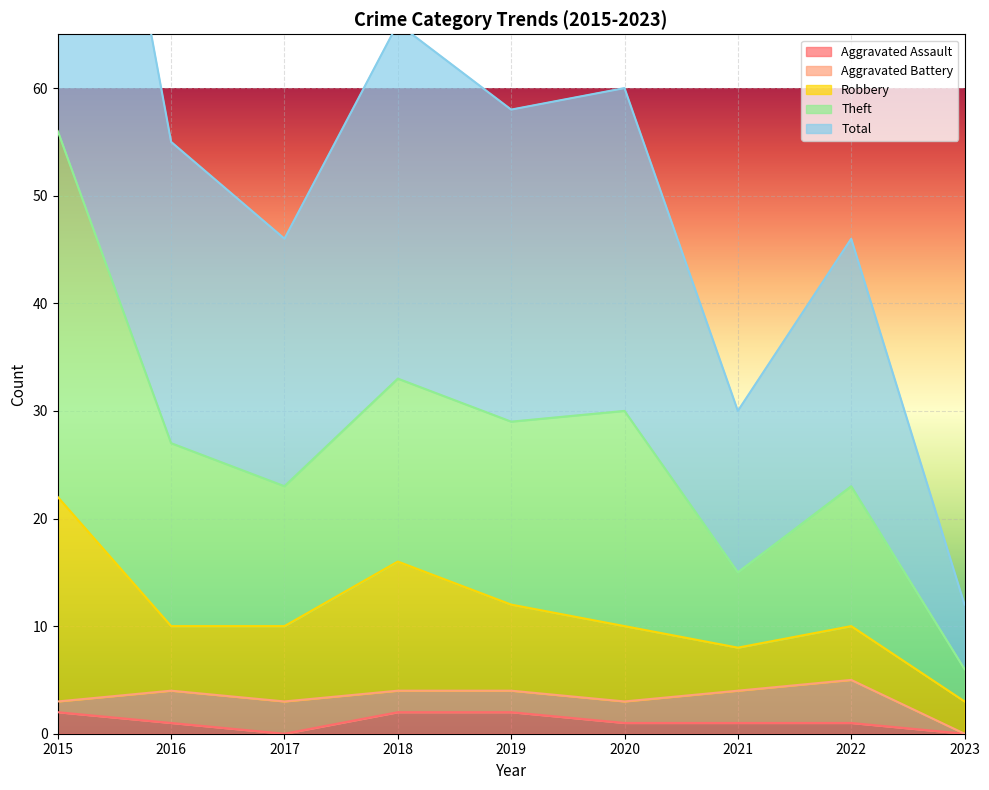

At which label does Total first exceed 27?

2015